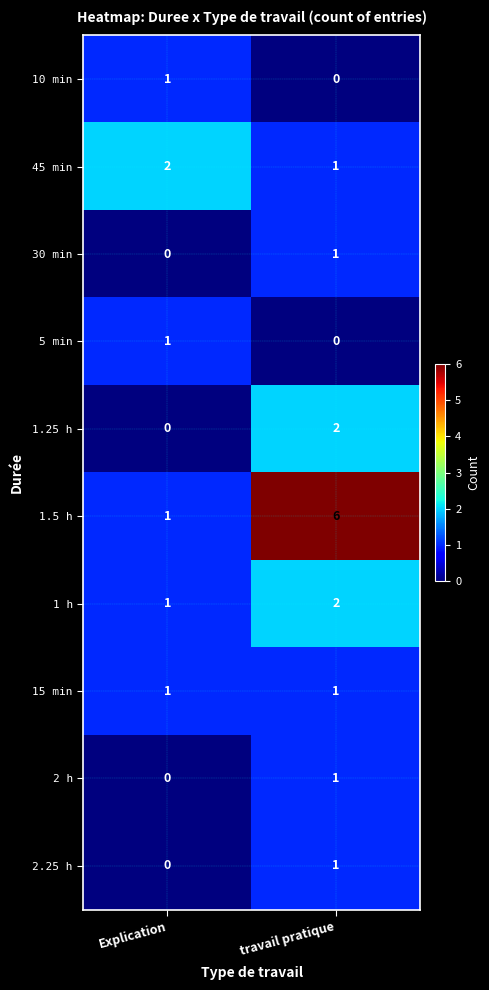

What is the maximum value shown in the chart?

6